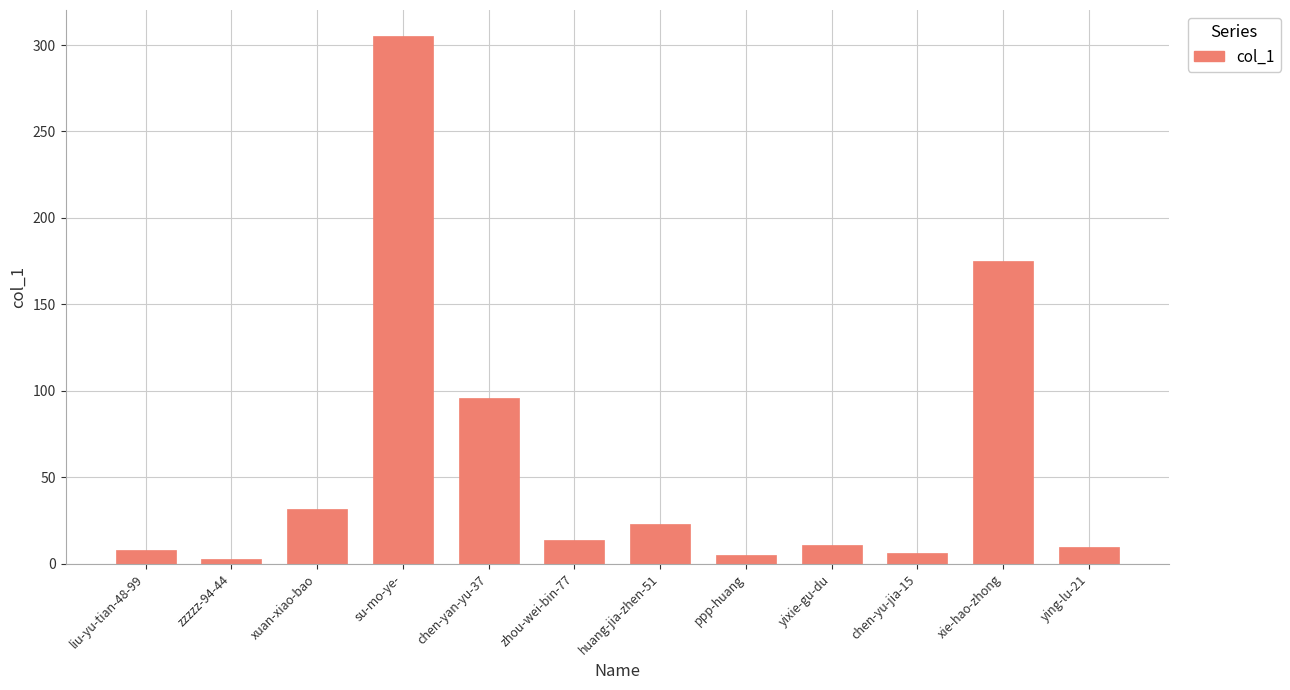

Where is the data nearest to the value 154?

xie-hao-zhong